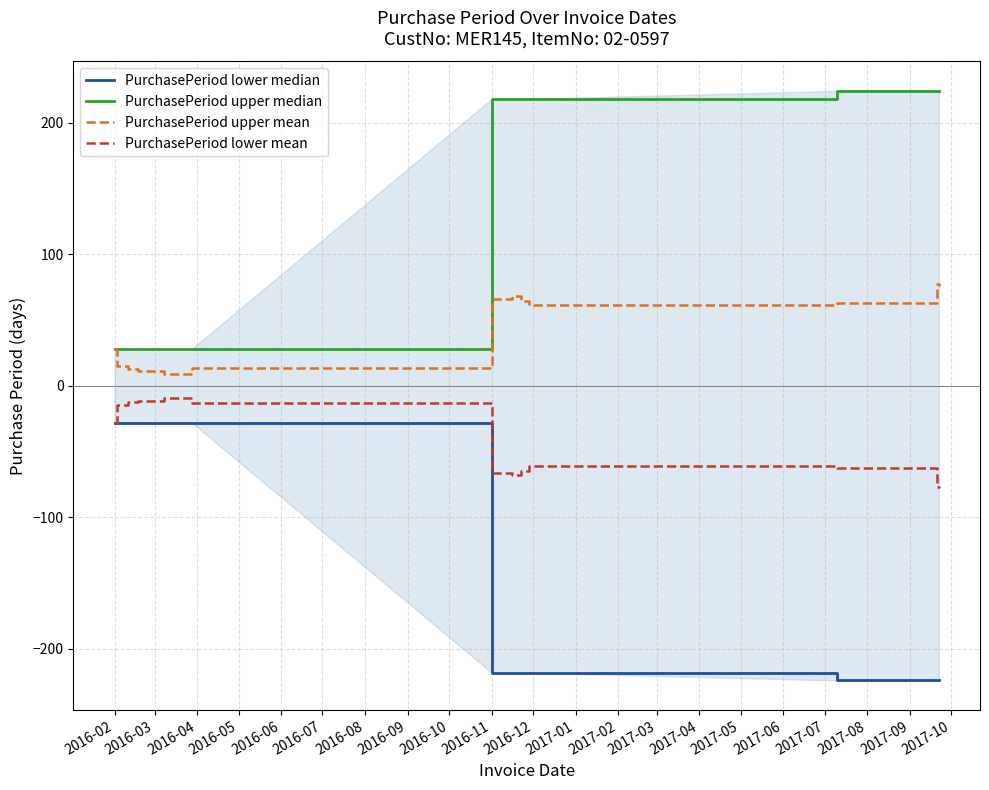

Rank the series by their average value, from highest to lowest.

PurchasePeriod upper median, PurchasePeriod upper mean, PurchasePeriod lower mean, PurchasePeriod lower median